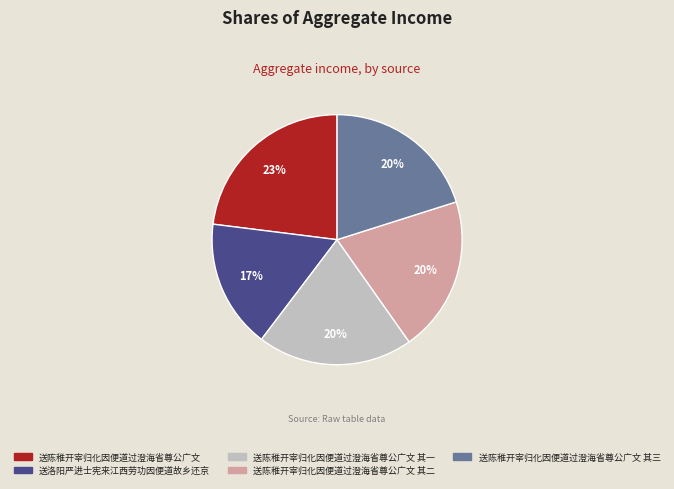

Is it true that 送陈稚开宰归化因便道过澄海省尊公广文 其二 is 13% of the pie?

False